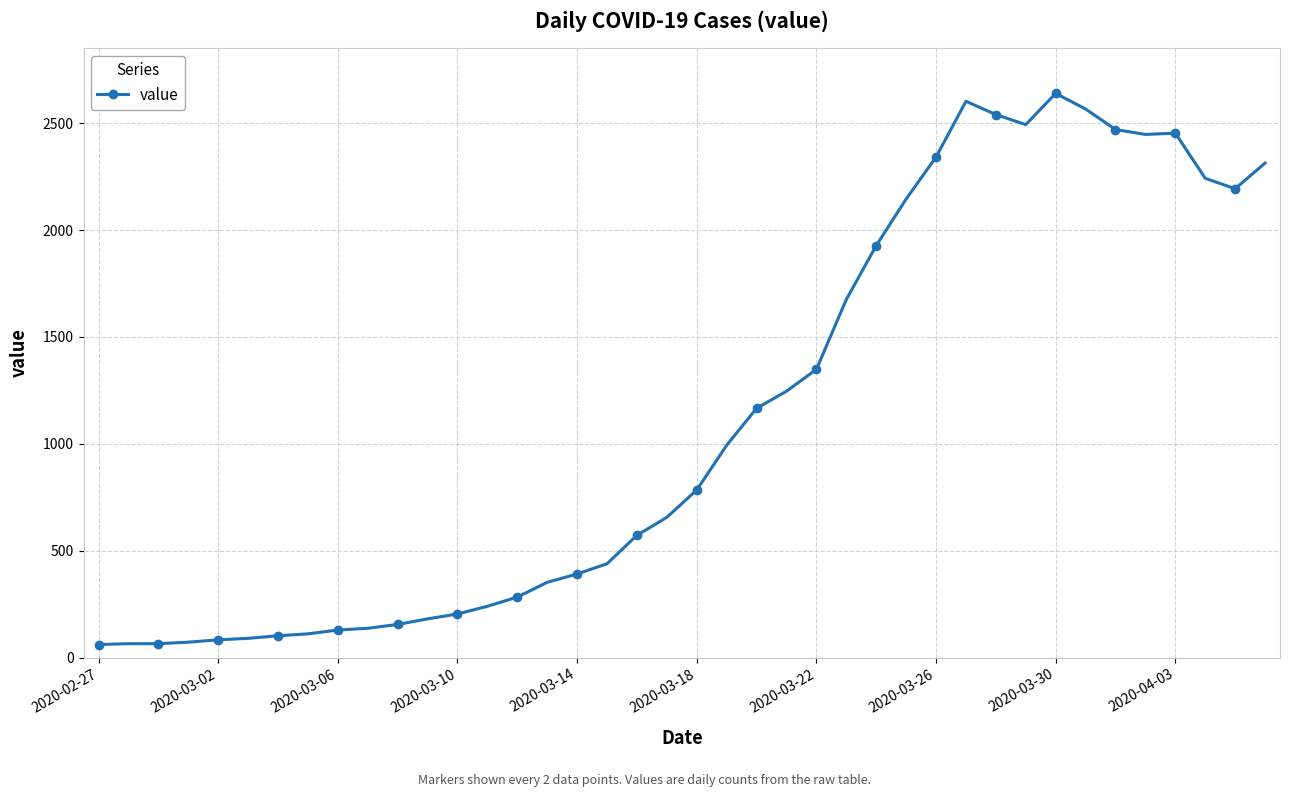

What is the value of the 24th point from the left?

1246